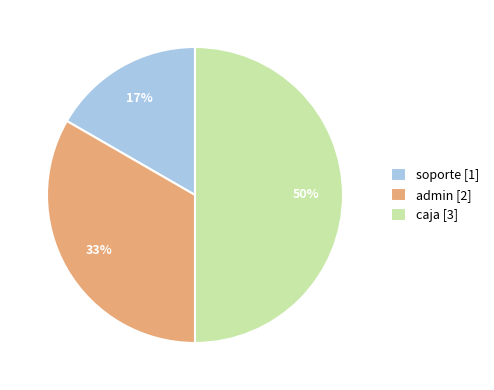

Between caja and soporte, which is larger?

caja